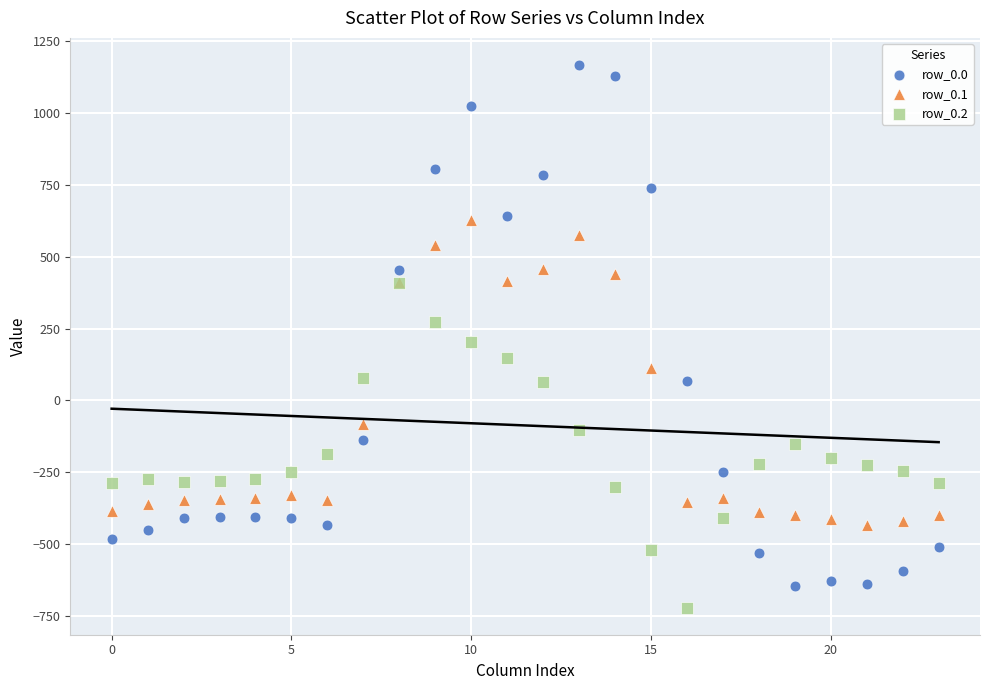

Which series has the widest spread of Y values?

row_0.0